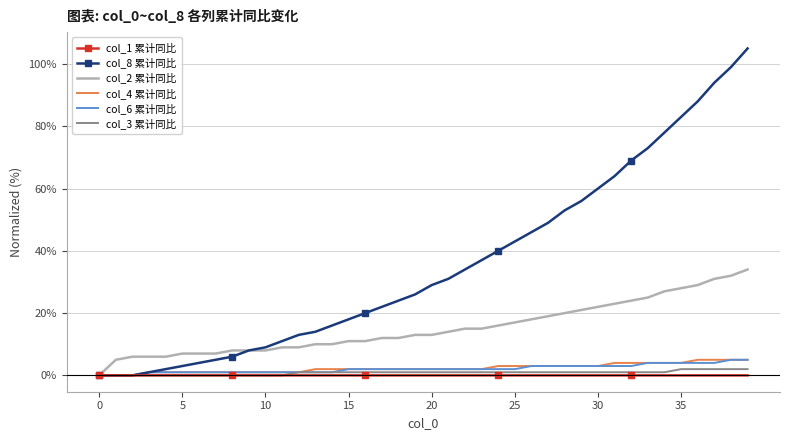

Which series has the widest spread of values?

col_8 累计同比